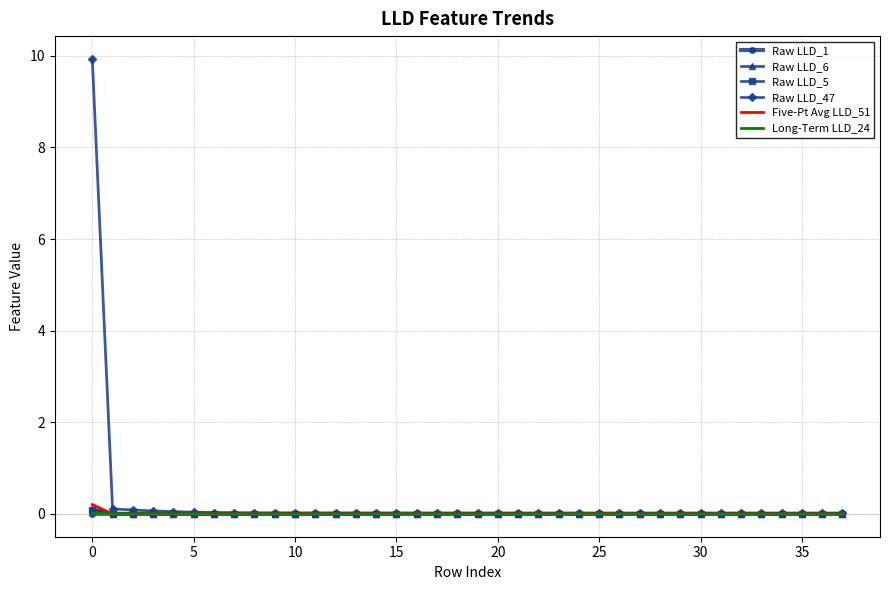

Which series has the widest spread of values?

Raw LLD_47